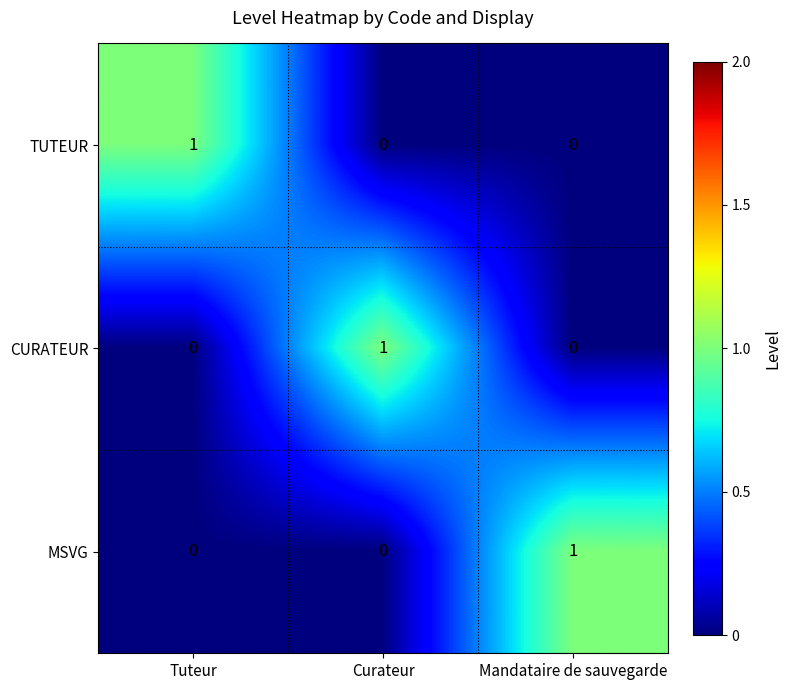

How many distinct data groups are displayed?

3